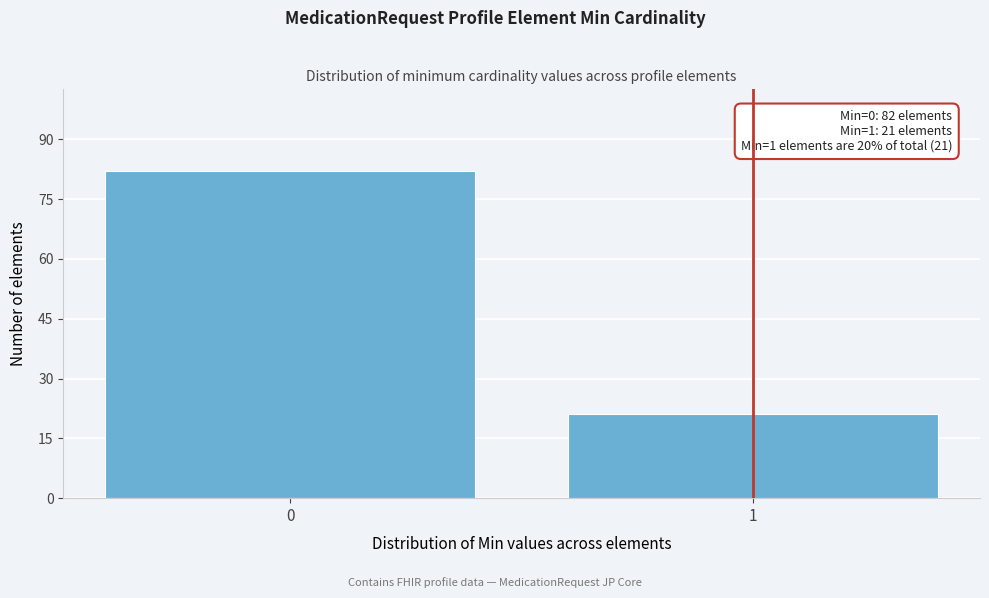

Reading left to right, extract all data points from this chart.

82	21